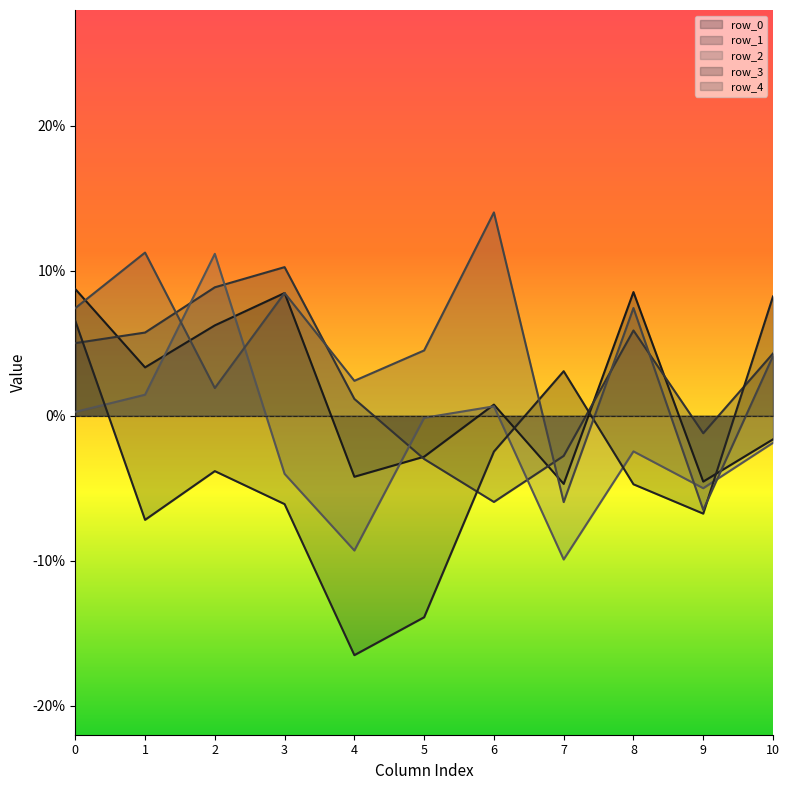

At 0, list the series in order from smallest to largest.

row_2, row_1, row_3, row_4, row_0